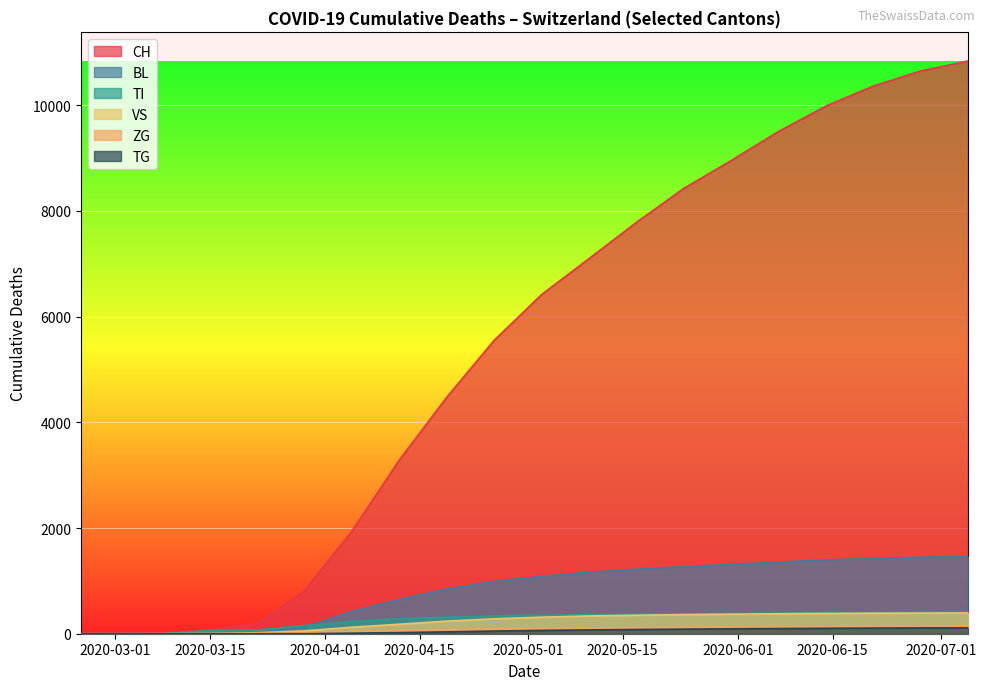

Which series has the largest range (max minus min)?

CH